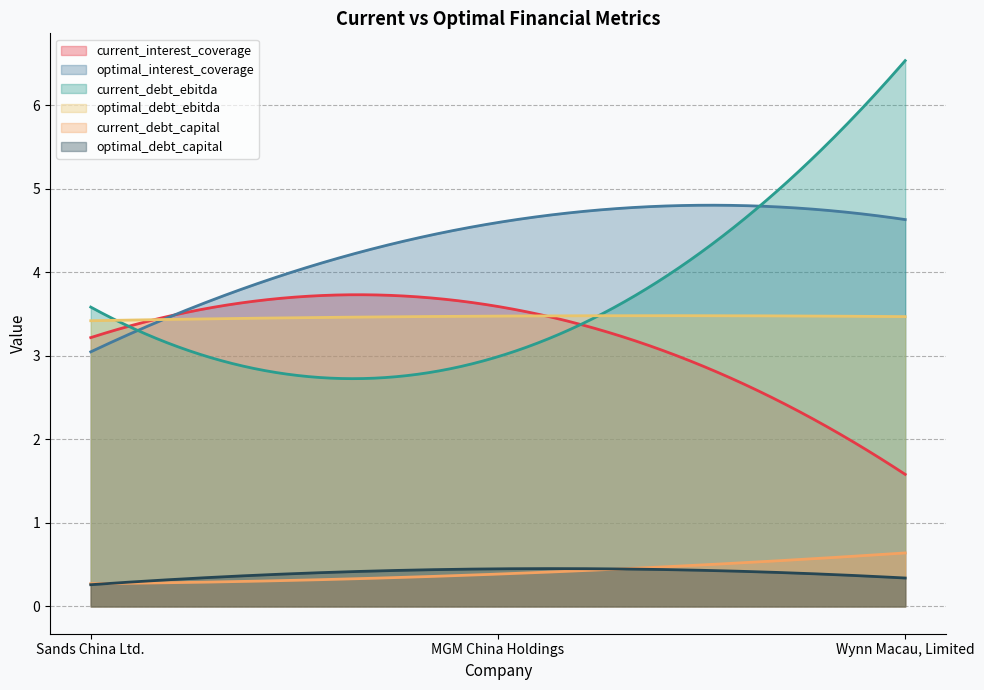

Reading left to right, list all the values displayed in this chart.

current_interest_coverage: Sands China Ltd.=3.2	MGM China Holdings=3.6	Wynn Macau, Limited=1.6
optimal_interest_coverage: Sands China Ltd.=3.0	MGM China Holdings=4.6	Wynn Macau, Limited=4.6
current_debt_ebitda: Sands China Ltd.=3.6	MGM China Holdings=3.0	Wynn Macau, Limited=6.5
optimal_debt_ebitda: Sands China Ltd.=3.4	MGM China Holdings=3.5	Wynn Macau, Limited=3.5
current_debt_capital: Sands China Ltd.=0.3	MGM China Holdings=0.4	Wynn Macau, Limited=0.6
optimal_debt_capital: Sands China Ltd.=0.3	MGM China Holdings=0.5	Wynn Macau, Limited=0.3